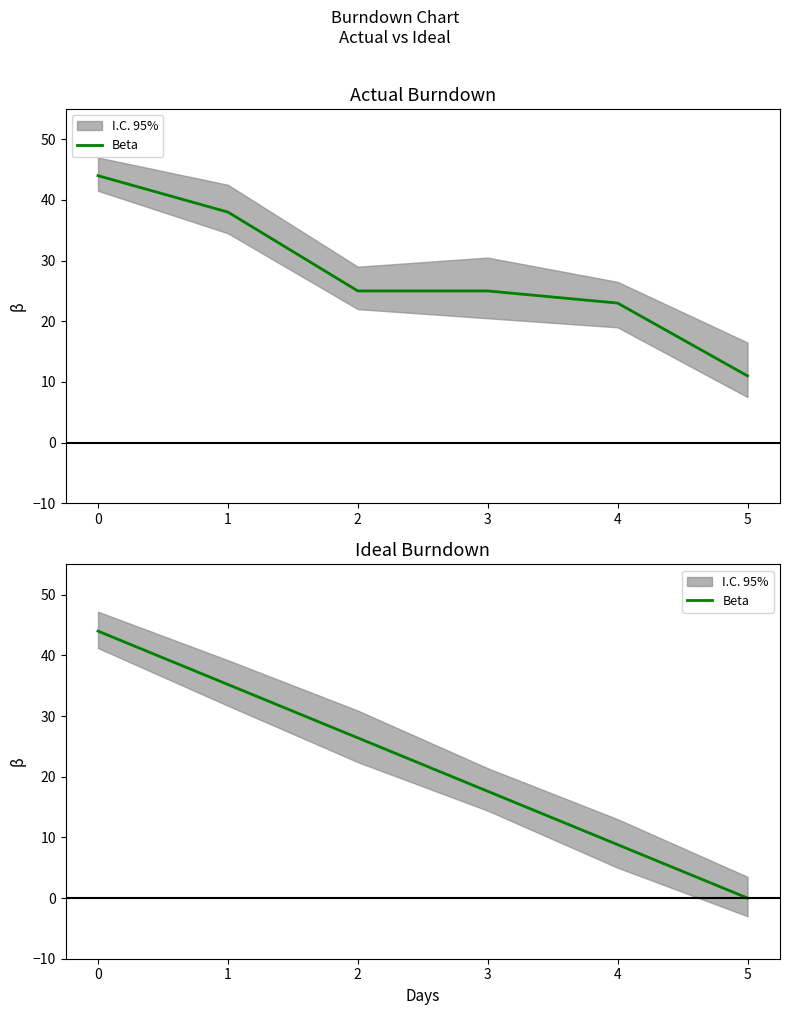

What is the change in value from 3 to 4?

-8.8